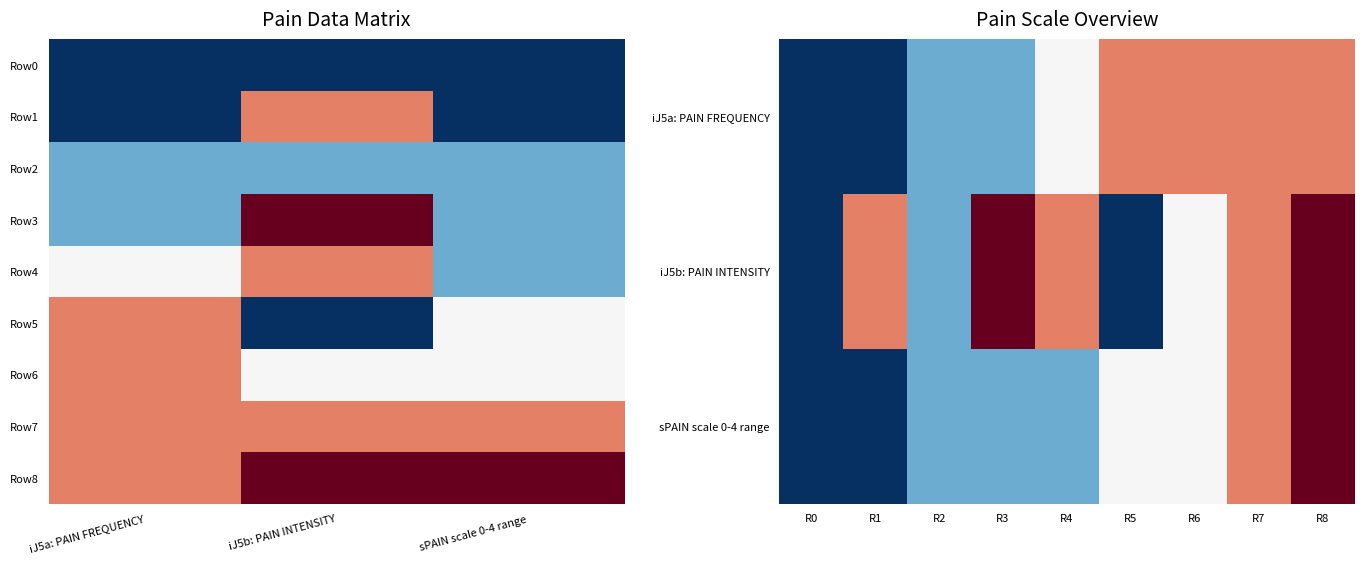

What is the sum of the Row4 values at sPAIN scale 0-4 range and iJ5a: PAIN FREQUENCY?

3